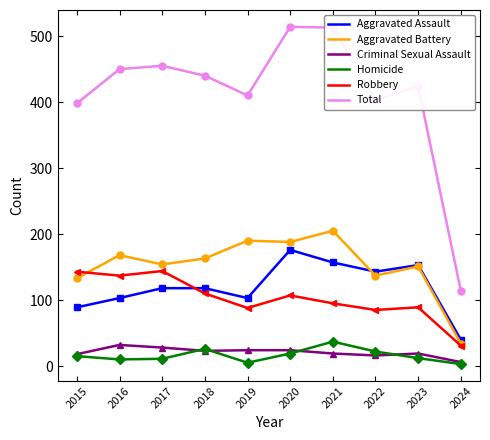

Which series has the widest spread of values?

Total